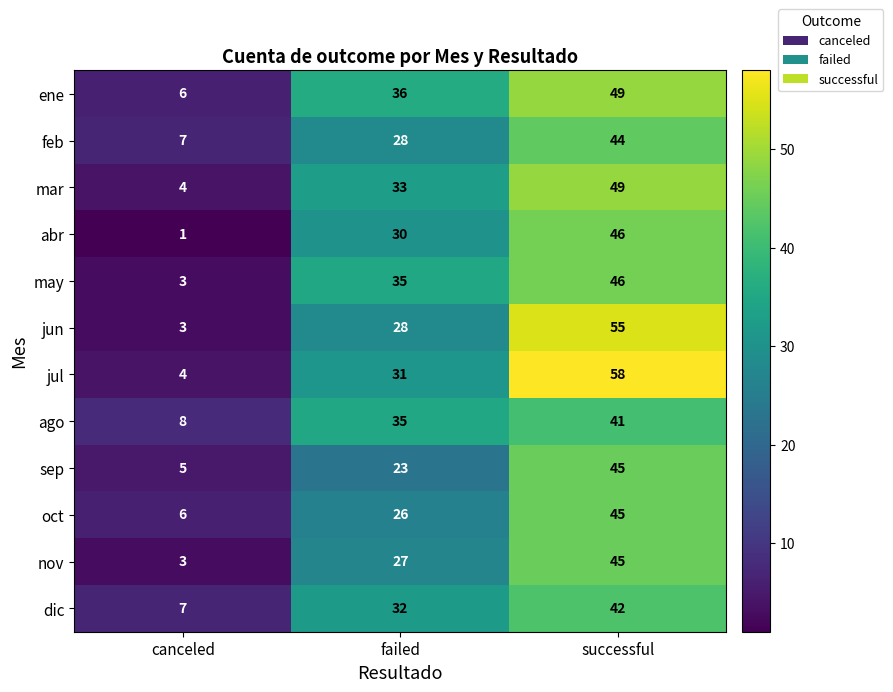

What is the sum of the ago values at failed and canceled?

43